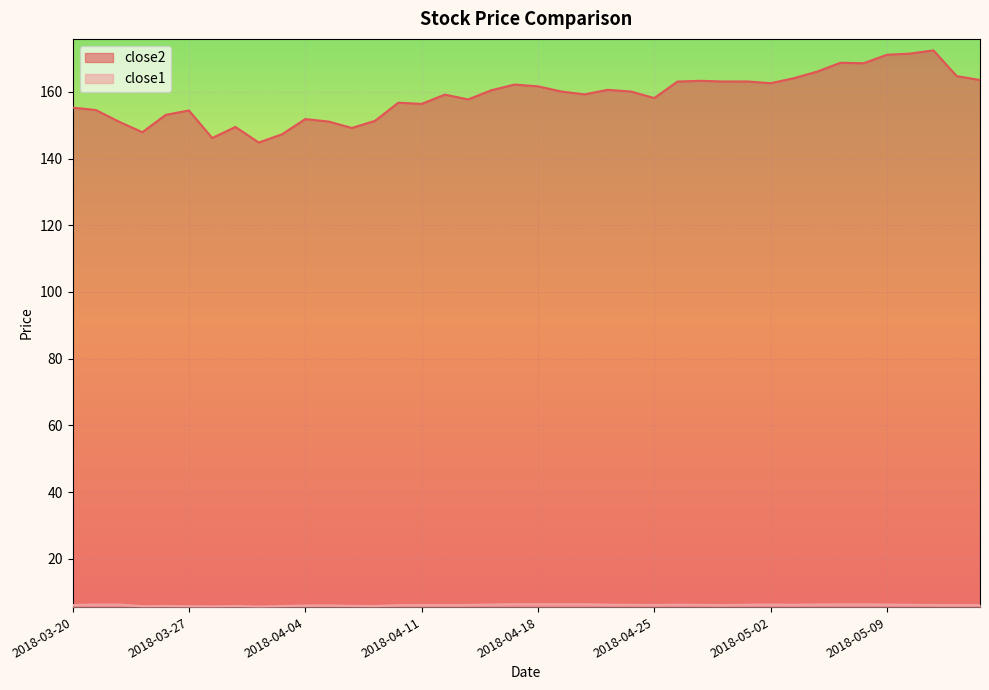

The close2 series shows 244.8 at 2018-03-20. True or false?

False